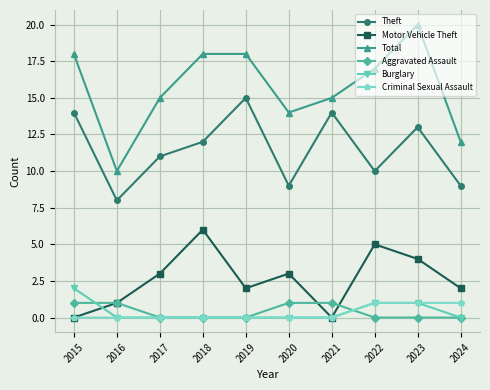

What value does the Total series have at 2016?

10